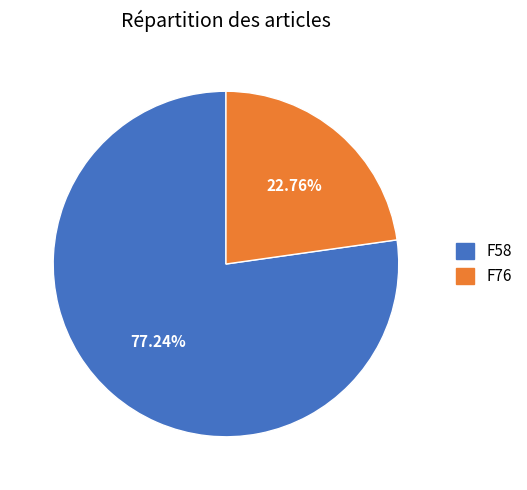

To the nearest percent, what is the combined percentage of F76 and F58?

100%